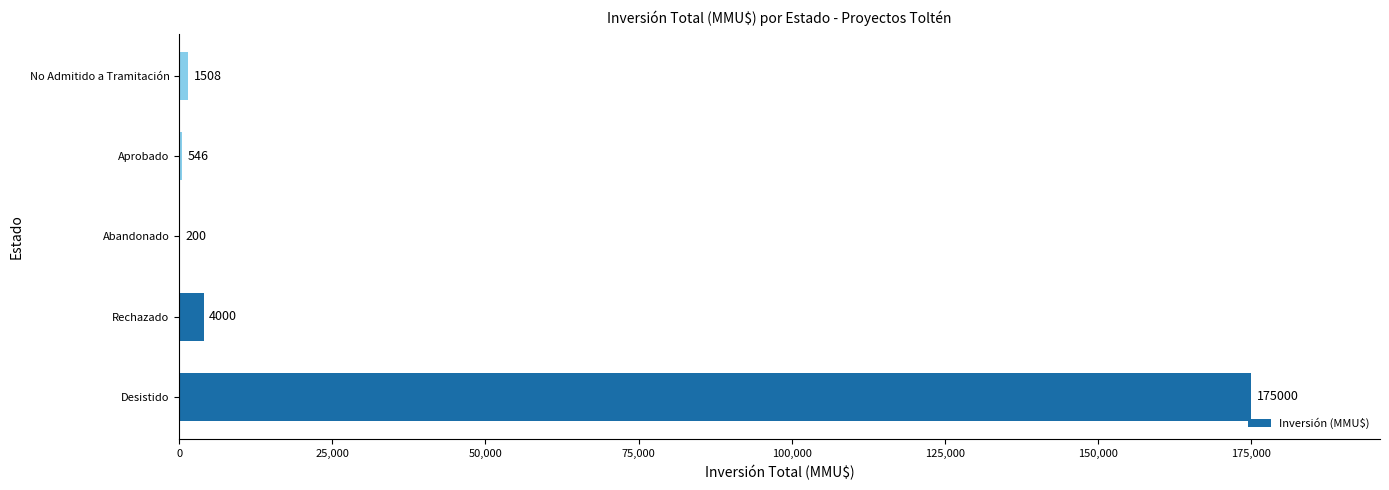

Between Aprobado and No Admitido a Tramitación, which is larger?

No Admitido a Tramitación